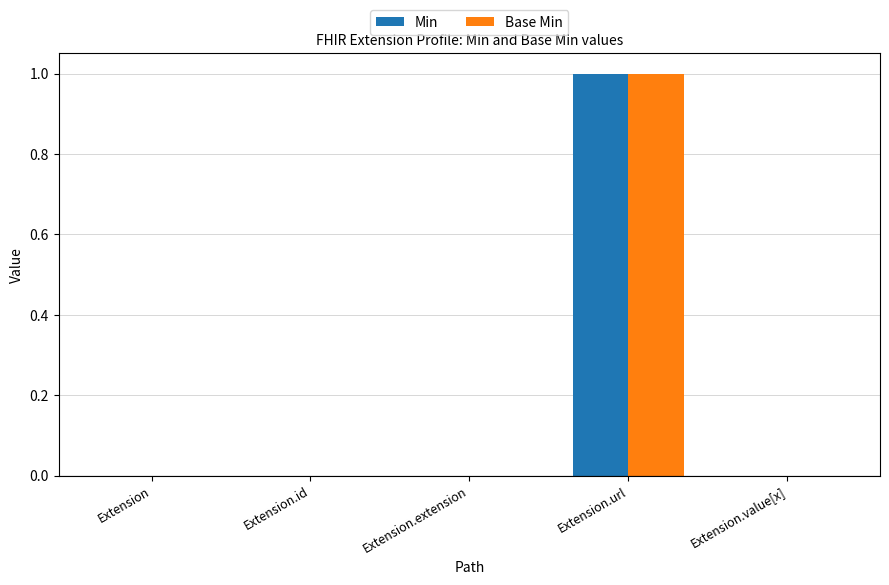

At which category is the sum across all series the highest?

Extension.url